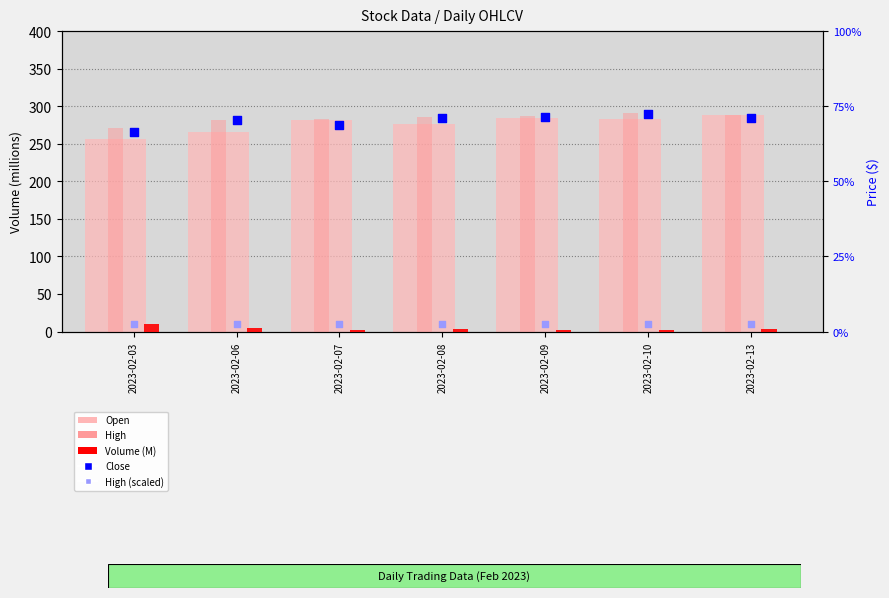

Is the value of Close at 2023-02-06 greater than the value of High (scaled) at 2023-02-07?

Yes